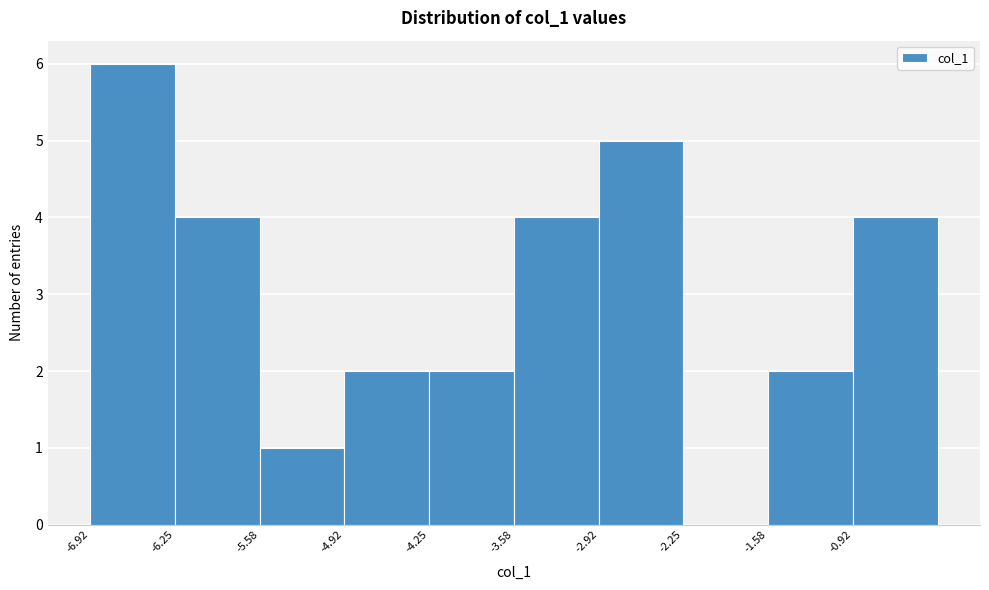

How tall is the bar that spans -1.6 to -0.9 on the x-axis? Neither the bar edges nor the heights are printed on the chart, so give them approximately, as read against the axes.

2